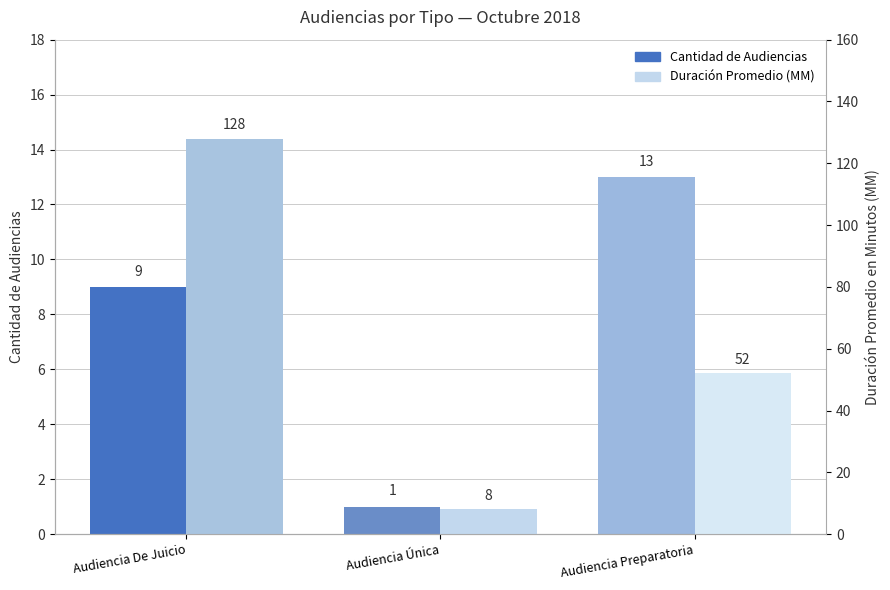

What is the minimum value for Cantidad de Audiencias?

1